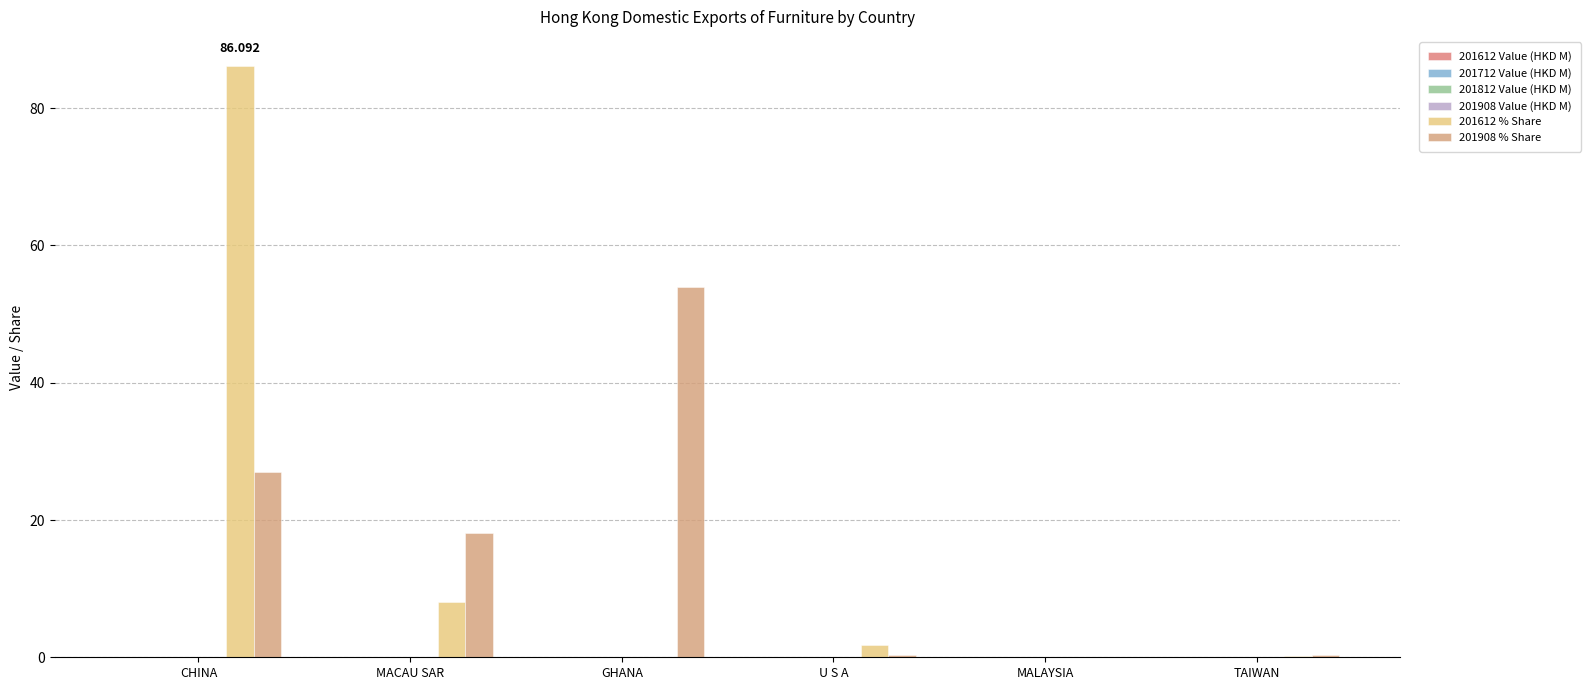

How many groups of bars are there?

6